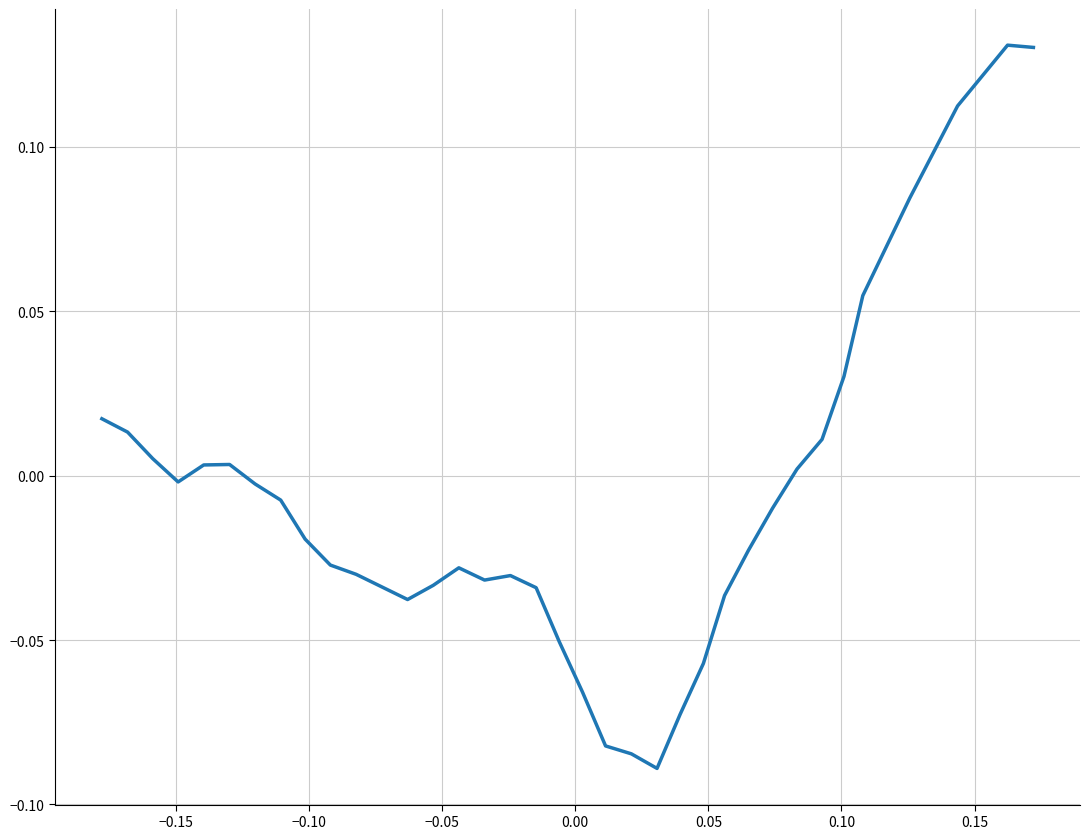

Does the chart display data point markers on the line(s)?

No